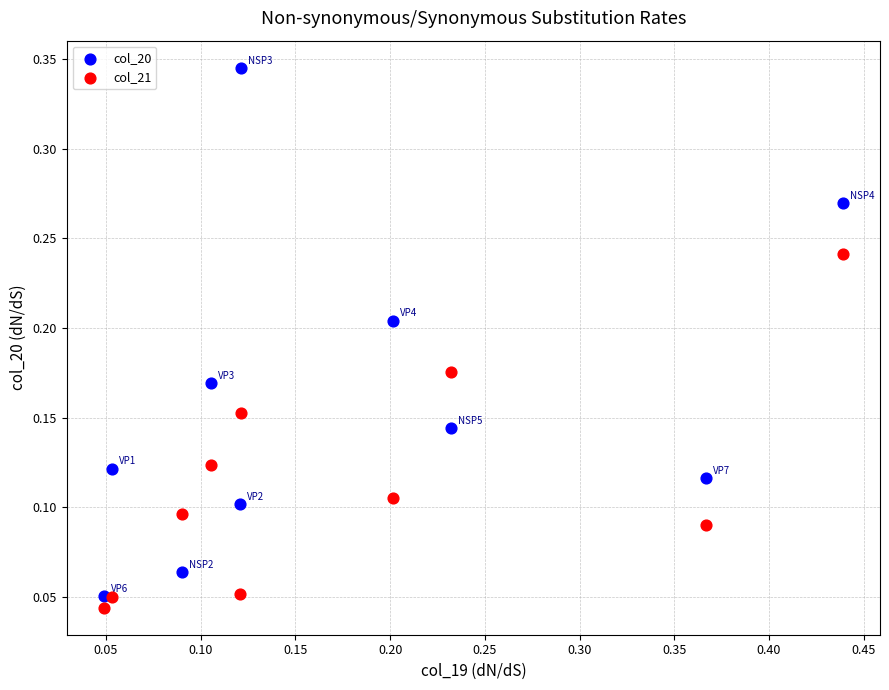

Across all data points, what is the range of X values (max minus min)?

0.4